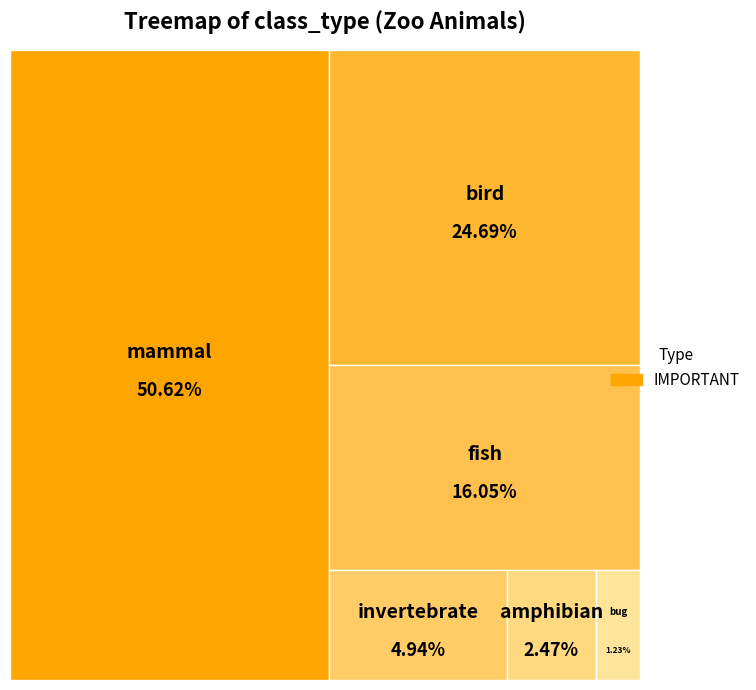

The bug slice represents 1% of the pie. True or false?

True